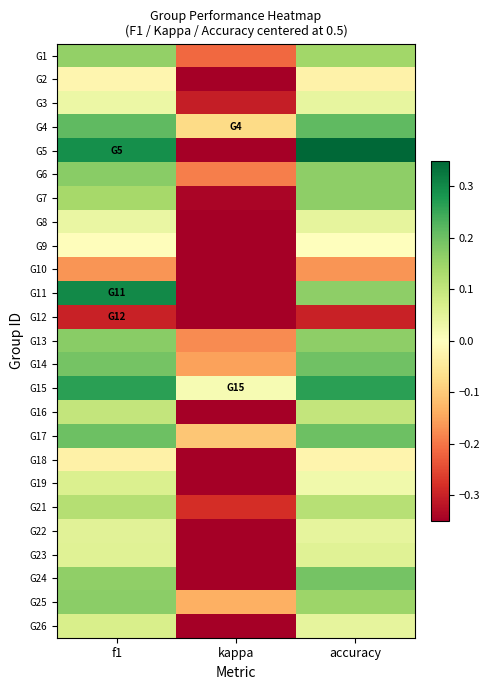

List the series in order of their peak value, lowest first.

G12, G10, G18, G2, G9, G3, G8, G22, G23, G19, G26, G16, G21, G1, G7, G25, G13, G6, G24, G14, G17, G4, G15, G11, G5